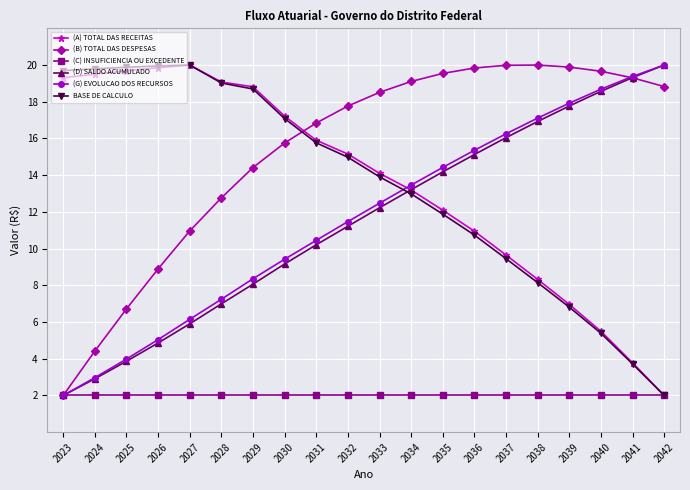

The (D) SALDO ACUMULADO series shows 11.7 at 2029. True or false?

False